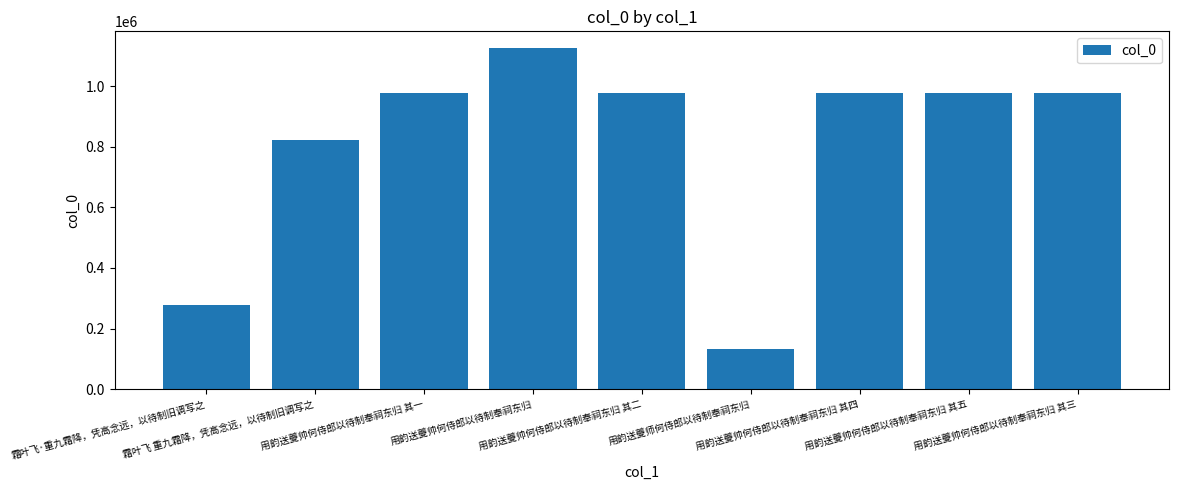

What is the change in value from 用韵送夔帅何侍郎以待制奉祠东归 其二 to 用韵送夔师何侍郎以待制奉祠东归?

-843883